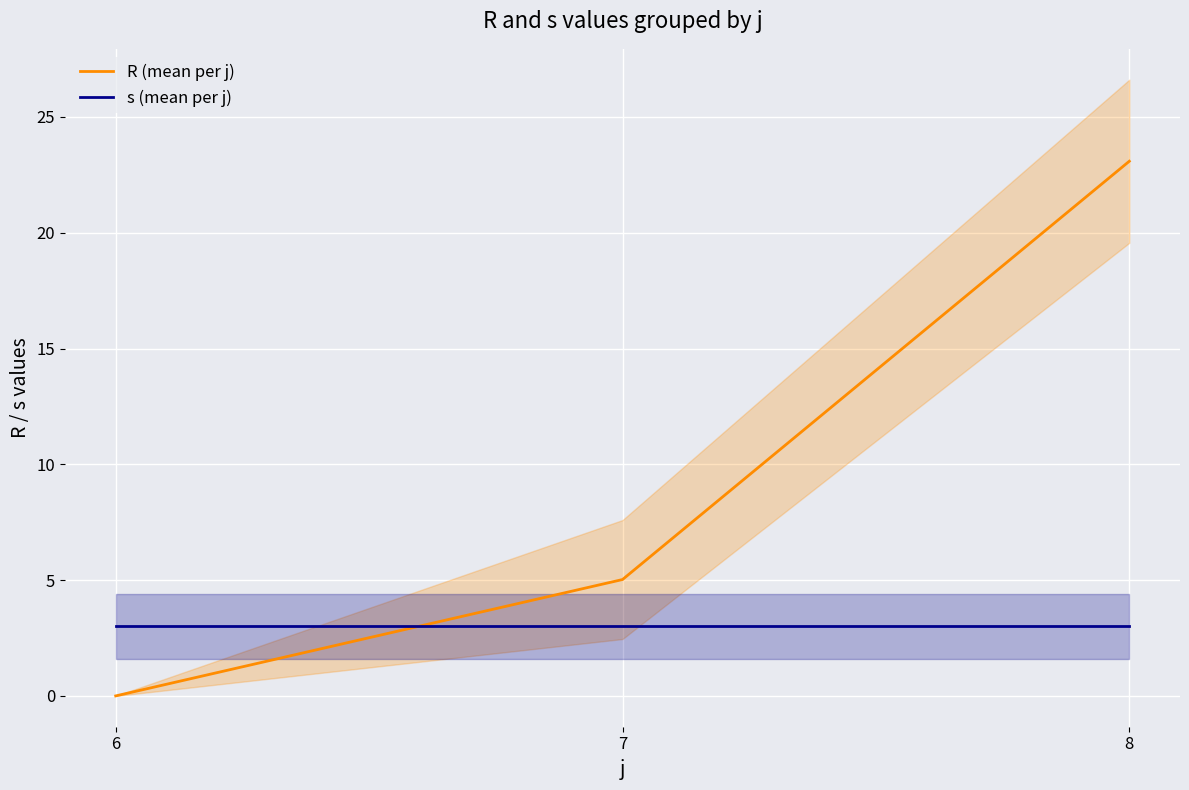

Reading left to right, extract all data points from this chart.

R (mean per j): 0.0	5.0	23.1
s (mean per j): 3.0	3.0	3.0